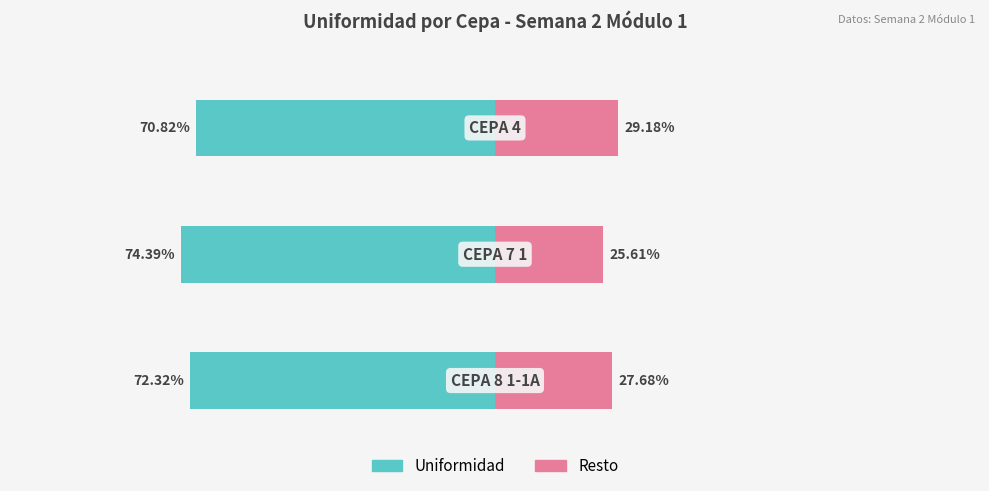

Count the Uniformidad % values in the range -74 to -70.

2